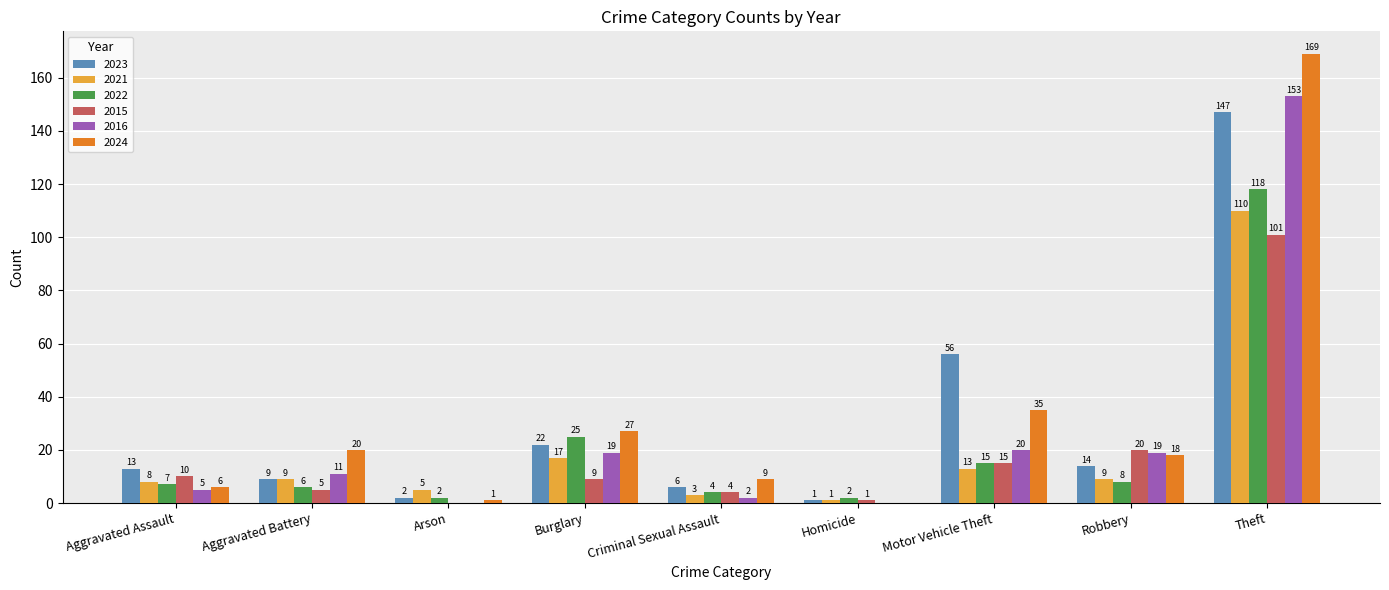

Where is 2016 nearest to the value 76?

Motor Vehicle Theft